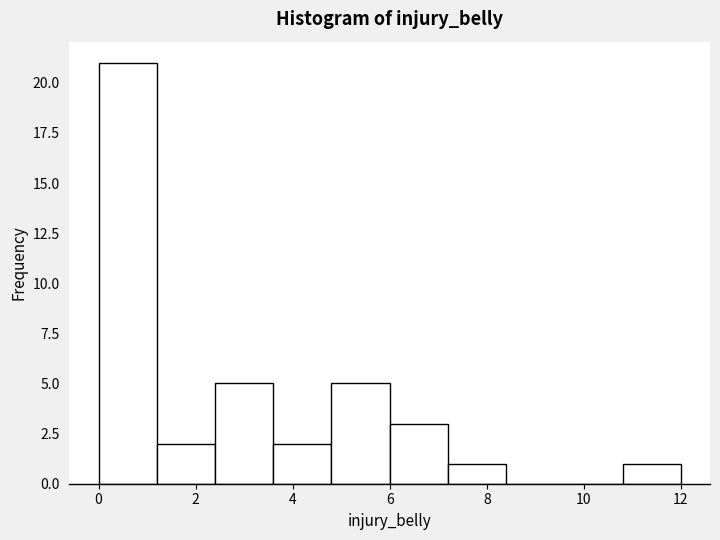

Reading left to right, transcribe this chart: for each bar, give the range it covers on the x-axis and its height. The values are not printed on the chart, so give them approximately, as read against the axis.

0.0 to 1.2: 21
1.2 to 2.4: 2
2.4 to 3.6: 5
3.6 to 4.8: 2
4.8 to 6.0: 5
6.0 to 7.2: 3
7.2 to 8.4: 1
8.4 to 9.6: 0
9.6 to 10.8: 0
10.8 to 12.0: 1